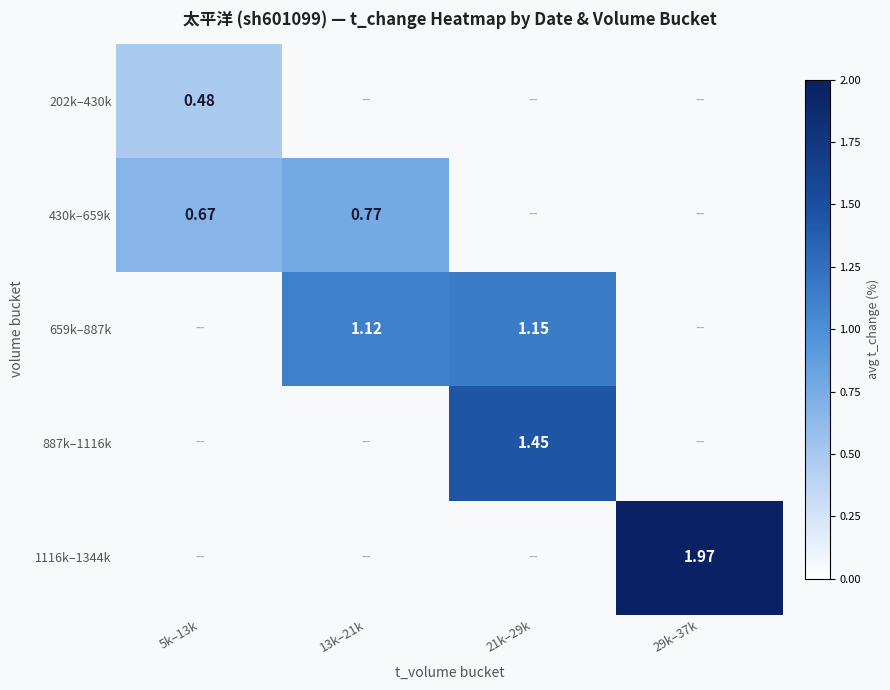

Which label corresponds to the largest value in the chart?

29k–37k